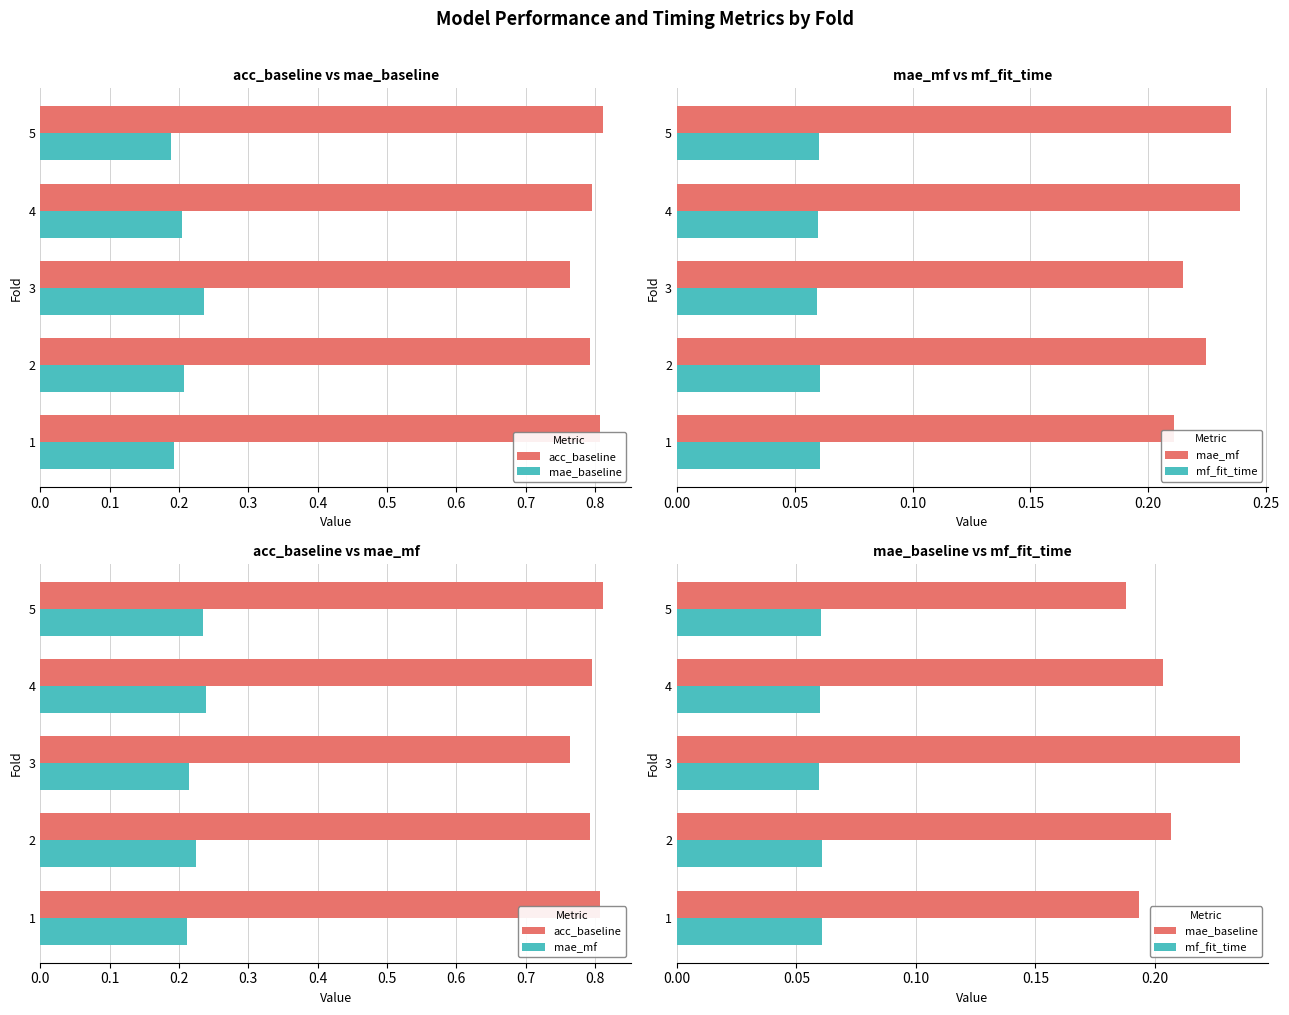

Reading left to right, extract all data points from this chart.

acc_baseline: 0.8	0.8	0.8	0.8	0.8
mae_baseline: 0.2	0.2	0.2	0.2	0.2
mae_mf: 0.2	0.2	0.2	0.2	0.2
mf_fit_time: 0.1	0.1	0.1	0.1	0.1